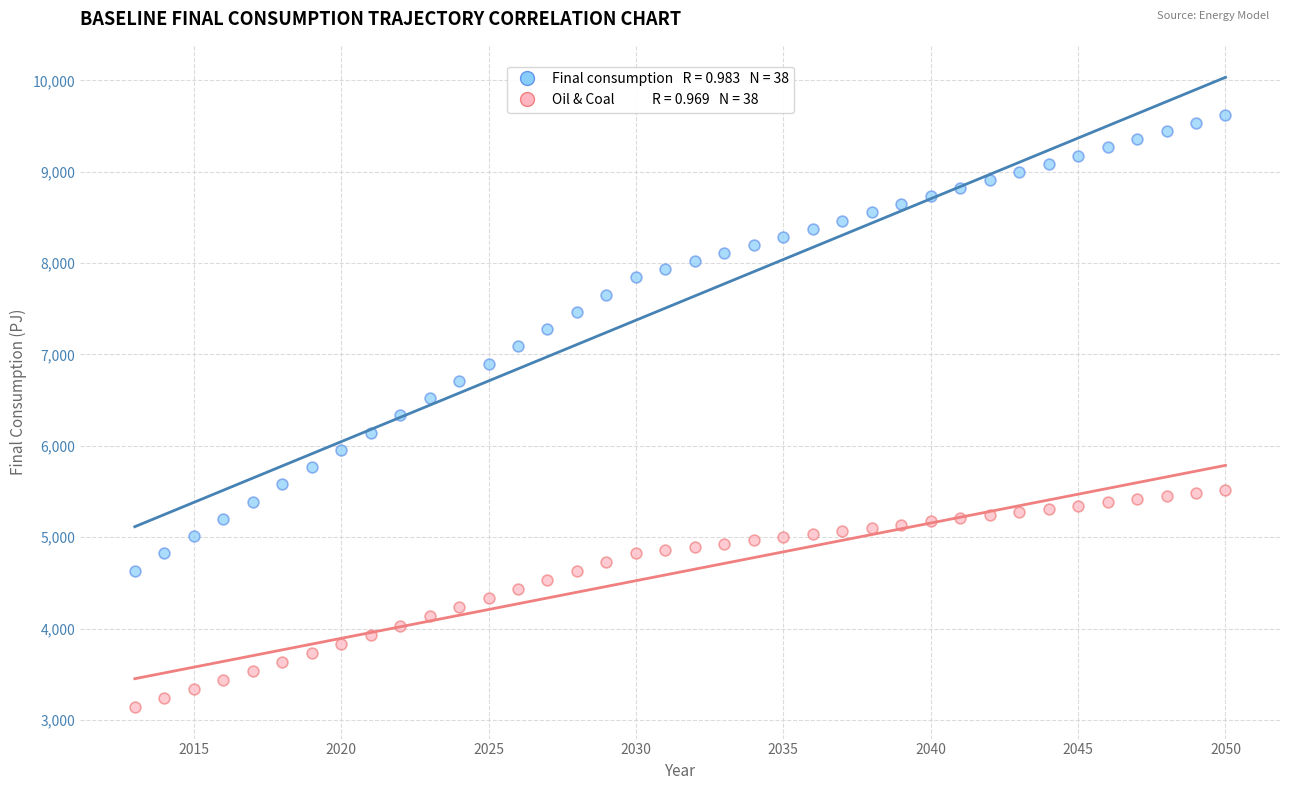

Across all data points, what is the range of X values (max minus min)?

37.0